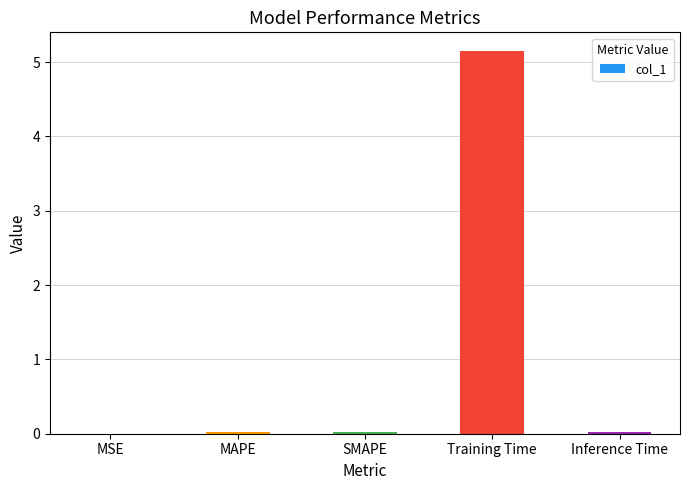

What is the sum of all values?

5.2